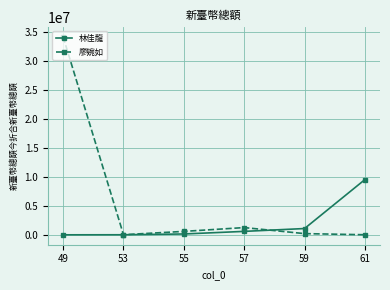

What is the difference between the second highest and second lowest values in the 林佳龍 series?

1072720